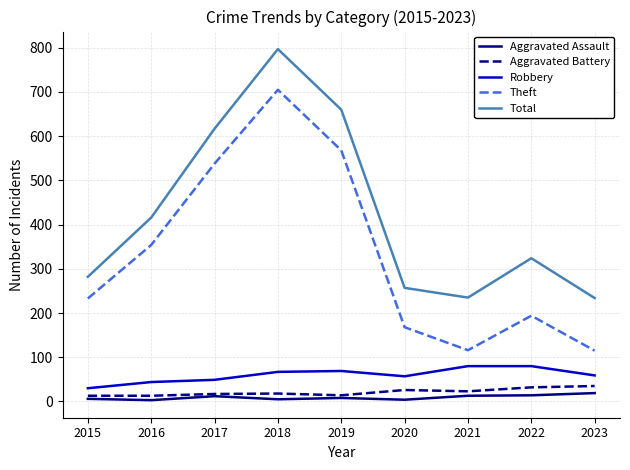

What is the difference between the second highest and minimum values in the Aggravated Battery series?

19